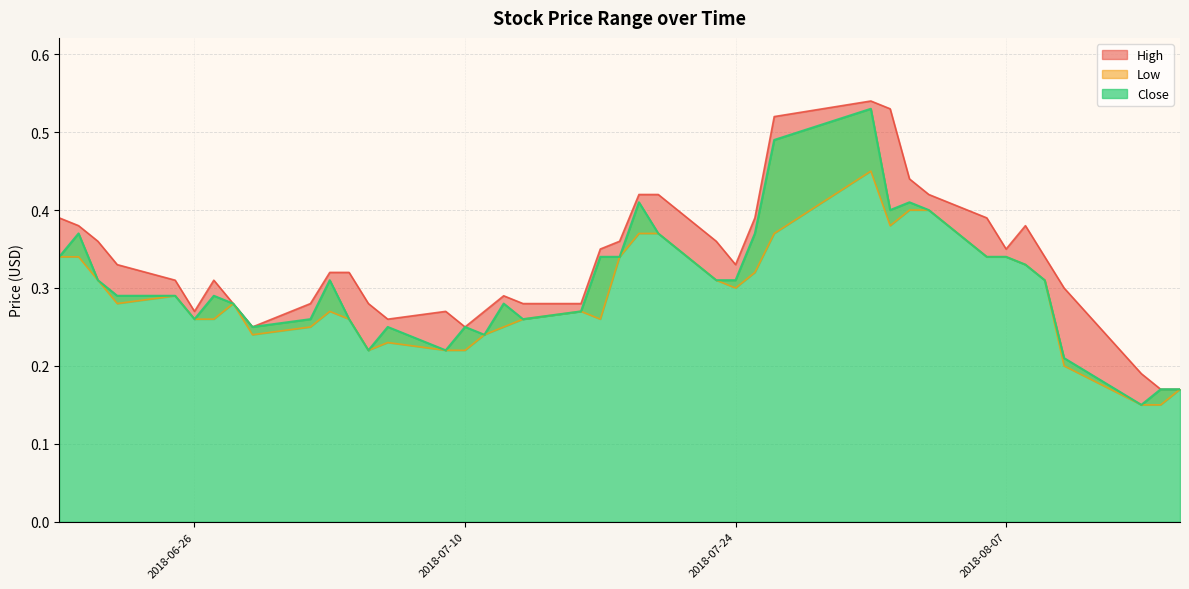

Reading right to left, list all the values displayed in this chart.

High: 2018-08-16=0.2	2018-08-15=0.2	2018-08-14=0.2	2018-08-10=0.3	2018-08-09=0.3	2018-08-08=0.4	2018-08-07=0.3	2018-08-06=0.4	2018-08-03=0.4	2018-08-02=0.4	2018-08-01=0.5	2018-07-31=0.5	2018-07-26=0.5	2018-07-25=0.4	2018-07-24=0.3	2018-07-23=0.4	2018-07-20=0.4	2018-07-19=0.4	2018-07-18=0.4	2018-07-17=0.3	2018-07-16=0.3	2018-07-13=0.3	2018-07-12=0.3	2018-07-11=0.3	2018-07-10=0.2	2018-07-09=0.3	2018-07-06=0.3	2018-07-05=0.3	2018-07-04=0.3	2018-07-03=0.3	2018-07-02=0.3	2018-06-29=0.2	2018-06-28=0.3	2018-06-27=0.3	2018-06-26=0.3	2018-06-25=0.3	2018-06-22=0.3	2018-06-21=0.4	2018-06-20=0.4	2018-06-19=0.4
Low: 2018-08-16=0.2	2018-08-15=0.1	2018-08-14=0.1	2018-08-10=0.2	2018-08-09=0.3	2018-08-08=0.3	2018-08-07=0.3	2018-08-06=0.3	2018-08-03=0.4	2018-08-02=0.4	2018-08-01=0.4	2018-07-31=0.5	2018-07-26=0.4	2018-07-25=0.3	2018-07-24=0.3	2018-07-23=0.3	2018-07-20=0.4	2018-07-19=0.4	2018-07-18=0.3	2018-07-17=0.3	2018-07-16=0.3	2018-07-13=0.3	2018-07-12=0.2	2018-07-11=0.2	2018-07-10=0.2	2018-07-09=0.2	2018-07-06=0.2	2018-07-05=0.2	2018-07-04=0.3	2018-07-03=0.3	2018-07-02=0.2	2018-06-29=0.2	2018-06-28=0.3	2018-06-27=0.3	2018-06-26=0.3	2018-06-25=0.3	2018-06-22=0.3	2018-06-21=0.3	2018-06-20=0.3	2018-06-19=0.3
Close: 2018-08-16=0.2	2018-08-15=0.2	2018-08-14=0.1	2018-08-10=0.2	2018-08-09=0.3	2018-08-08=0.3	2018-08-07=0.3	2018-08-06=0.3	2018-08-03=0.4	2018-08-02=0.4	2018-08-01=0.4	2018-07-31=0.5	2018-07-26=0.5	2018-07-25=0.4	2018-07-24=0.3	2018-07-23=0.3	2018-07-20=0.4	2018-07-19=0.4	2018-07-18=0.3	2018-07-17=0.3	2018-07-16=0.3	2018-07-13=0.3	2018-07-12=0.3	2018-07-11=0.2	2018-07-10=0.2	2018-07-09=0.2	2018-07-06=0.2	2018-07-05=0.2	2018-07-04=0.3	2018-07-03=0.3	2018-07-02=0.3	2018-06-29=0.2	2018-06-28=0.3	2018-06-27=0.3	2018-06-26=0.3	2018-06-25=0.3	2018-06-22=0.3	2018-06-21=0.3	2018-06-20=0.4	2018-06-19=0.3